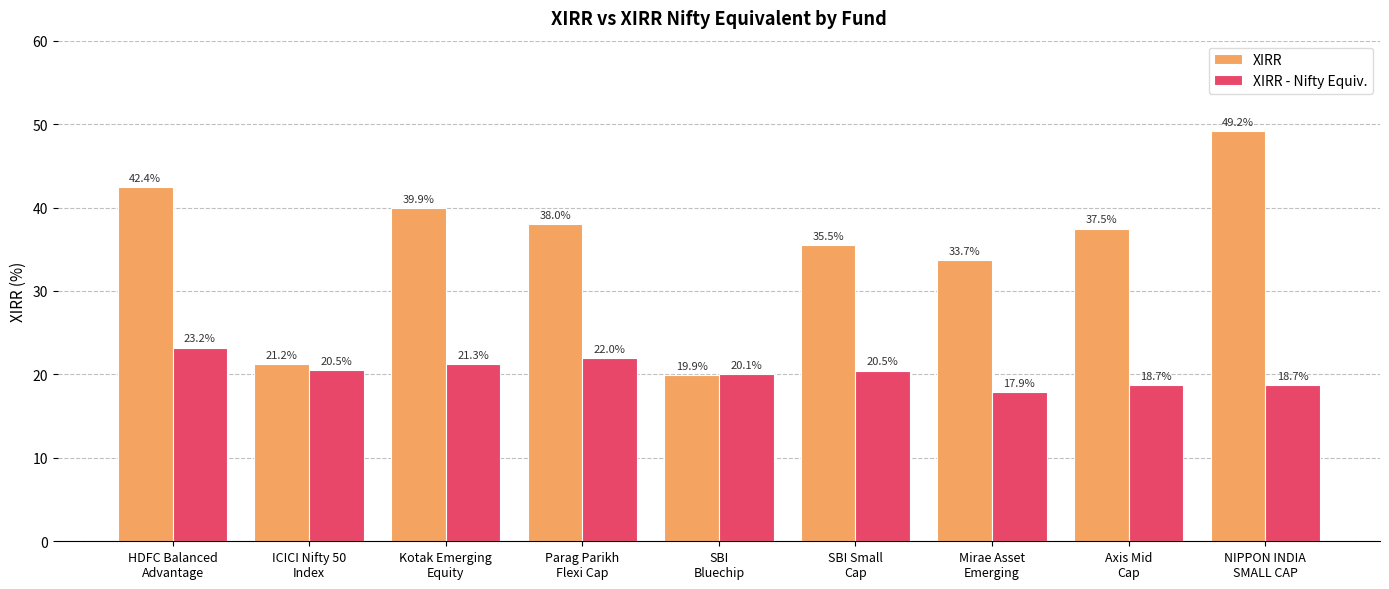

At which category does the chart reach its minimum across all series?

Mirae Asset
Emerging